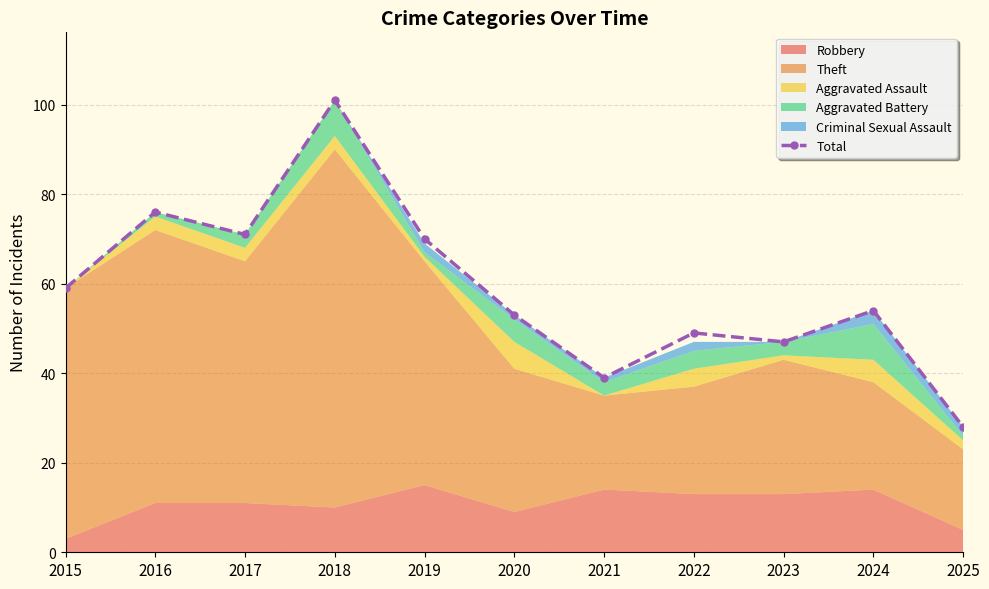

At which category does the data reach its first local valley?

2017